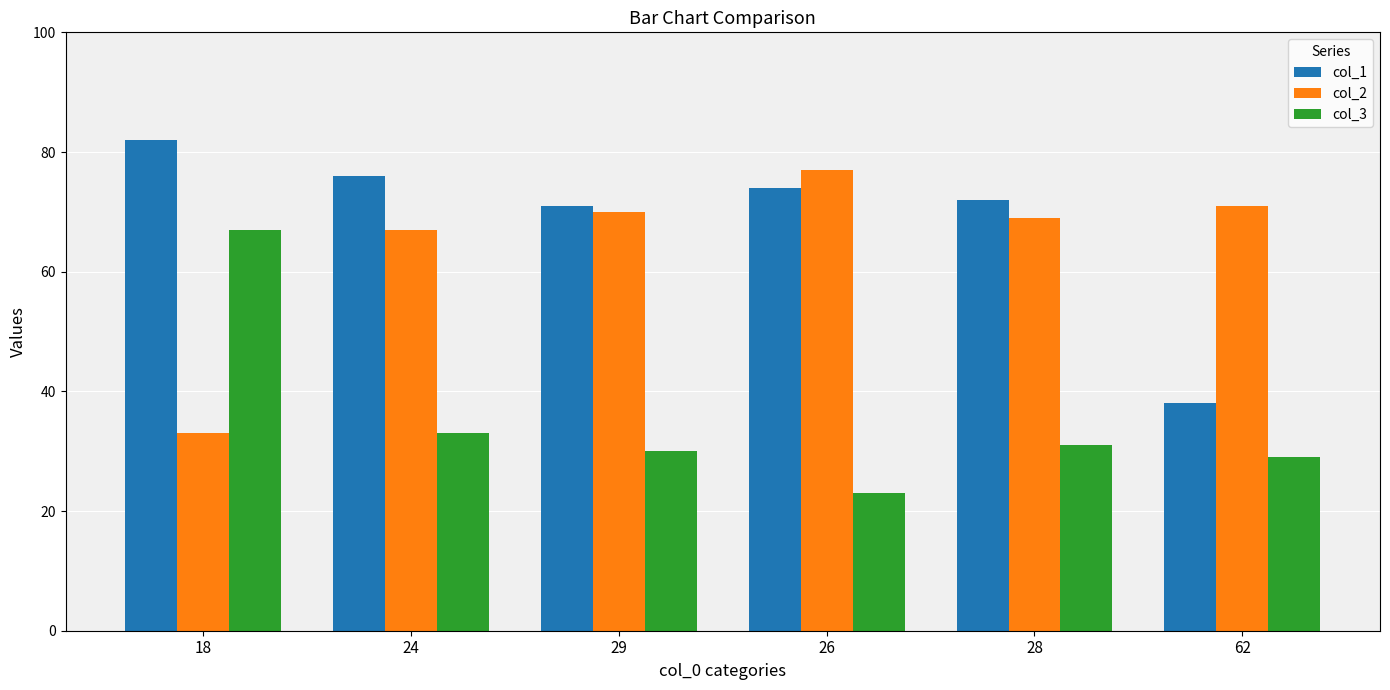

At 26, list the series in order from smallest to largest.

col_3, col_1, col_2